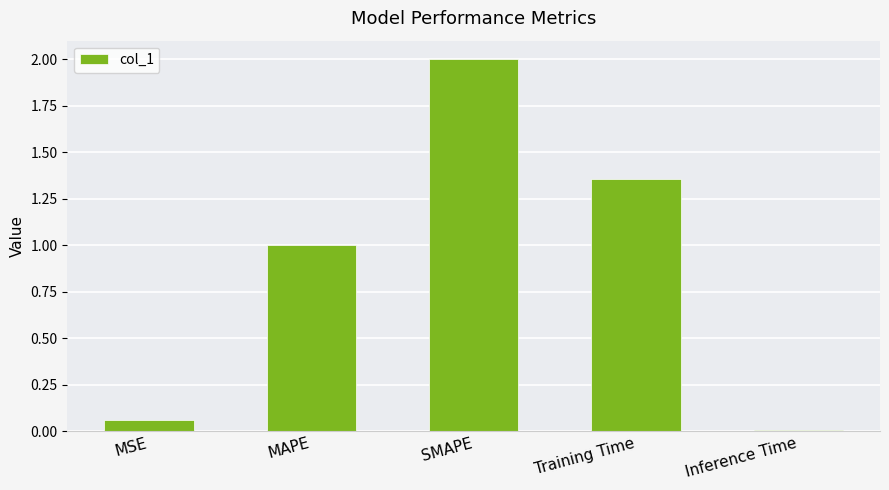

What is the average value?

0.9